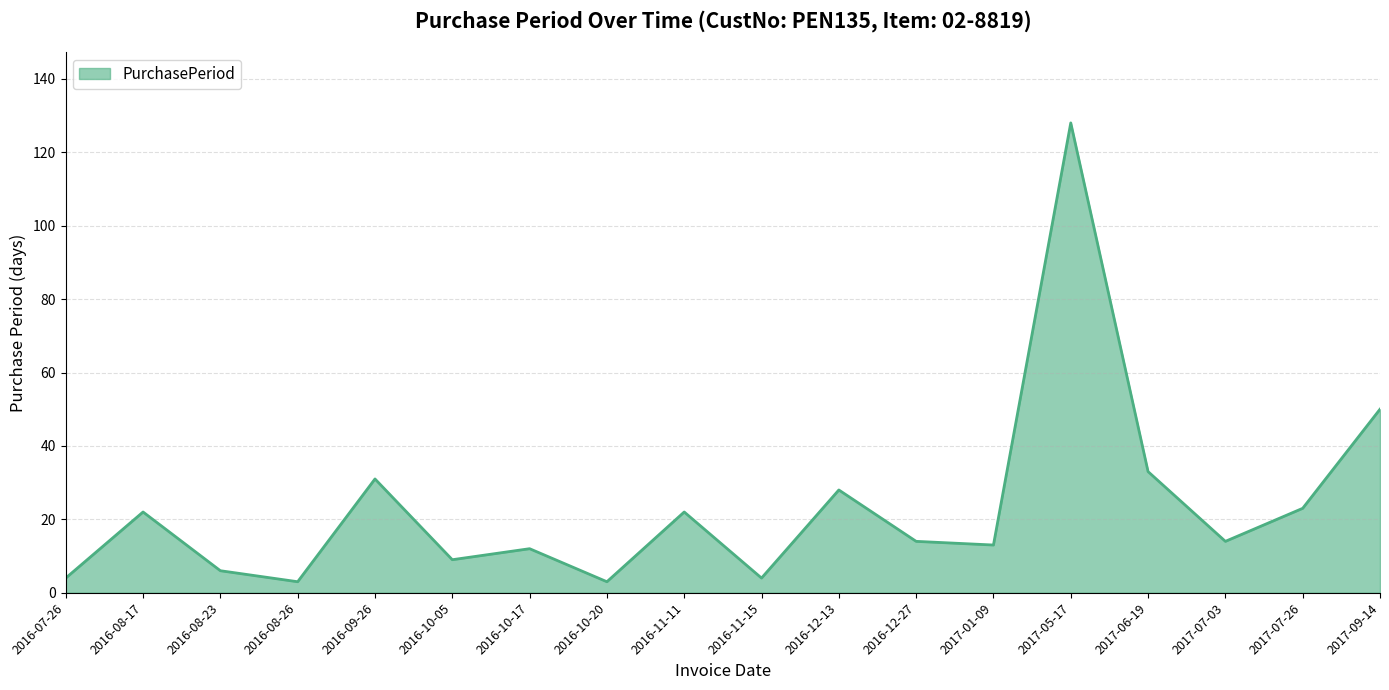

What position from the left is 2016-10-17?

7